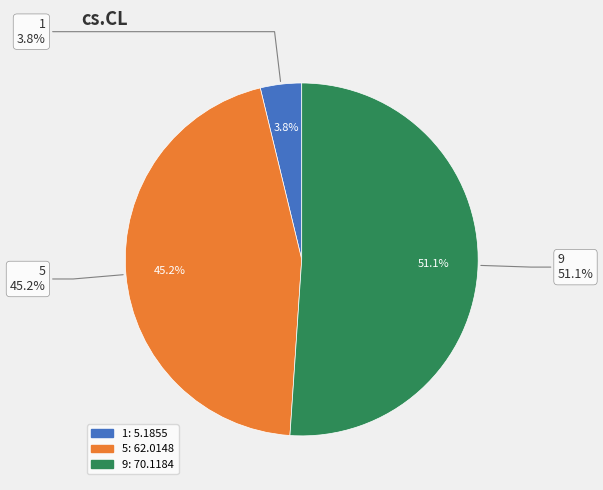

Rank the categories by value from highest to lowest.

9, 5, 1